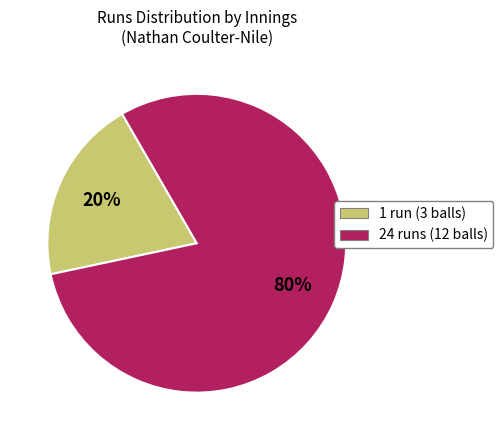

To the nearest percent, what is the difference between the largest and smallest slice percentages?

60%